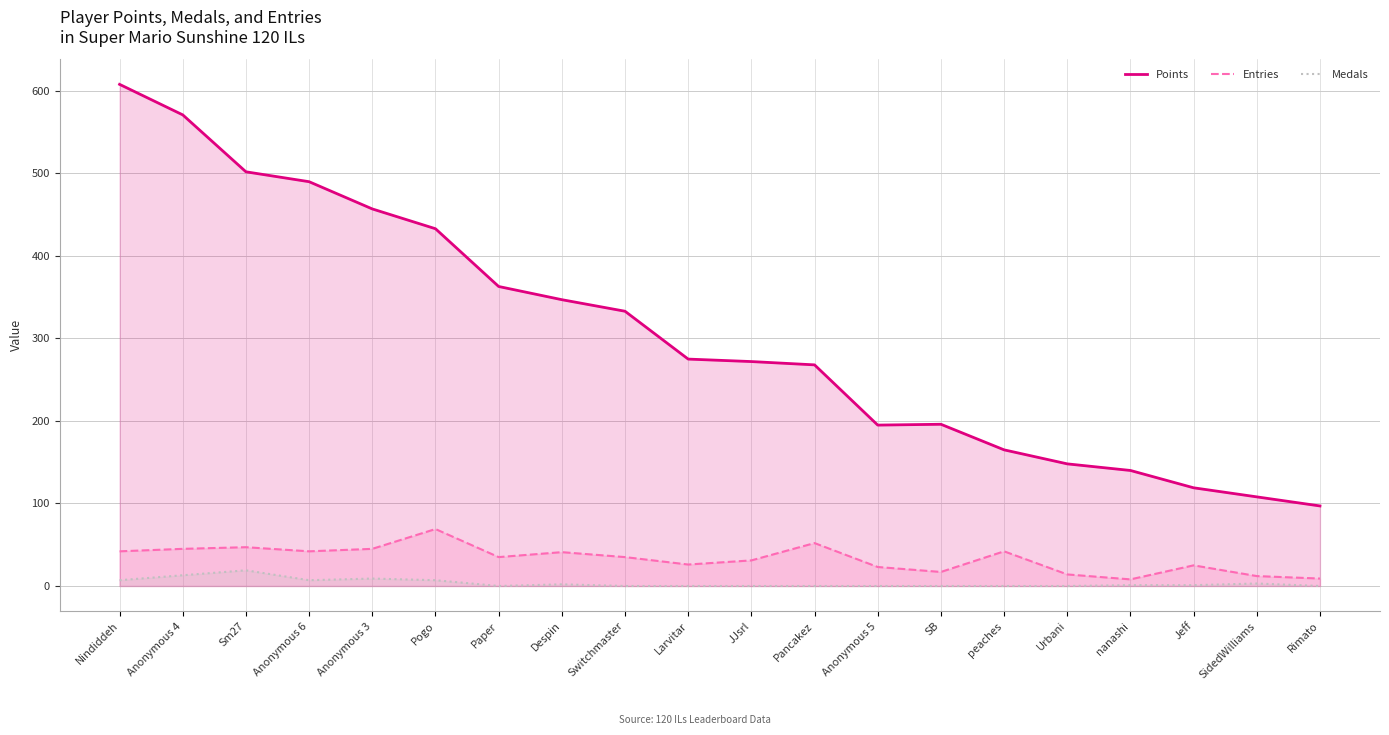

Reading right to left, extract all data points from this chart.

Points: Rimato=97	SidedWilliams=108	Jeff=119	nanashi=140	Urbani=148	peaches=165	SB=196	Anonymous 5=195	Pancakez=268	JJsrl=272	Larvitar=275	Switchmaster=333	Despin=347	Paper=363	Pogo=433	Anonymous 3=457	Anonymous 6=490	Sm27=502	Anonymous 4=571	Nindiddeh=608
Entries: Rimato=9	SidedWilliams=12	Jeff=25	nanashi=8	Urbani=14	peaches=42	SB=17	Anonymous 5=23	Pancakez=52	JJsrl=31	Larvitar=26	Switchmaster=35	Despin=41	Paper=35	Pogo=69	Anonymous 3=45	Anonymous 6=42	Sm27=47	Anonymous 4=45	Nindiddeh=42
Medals: Rimato=0	SidedWilliams=3	Jeff=1	nanashi=1	Urbani=0	peaches=0	SB=0	Anonymous 5=0	Pancakez=0	JJsrl=0	Larvitar=0	Switchmaster=0	Despin=2	Paper=0	Pogo=7	Anonymous 3=9	Anonymous 6=7	Sm27=19	Anonymous 4=13	Nindiddeh=7